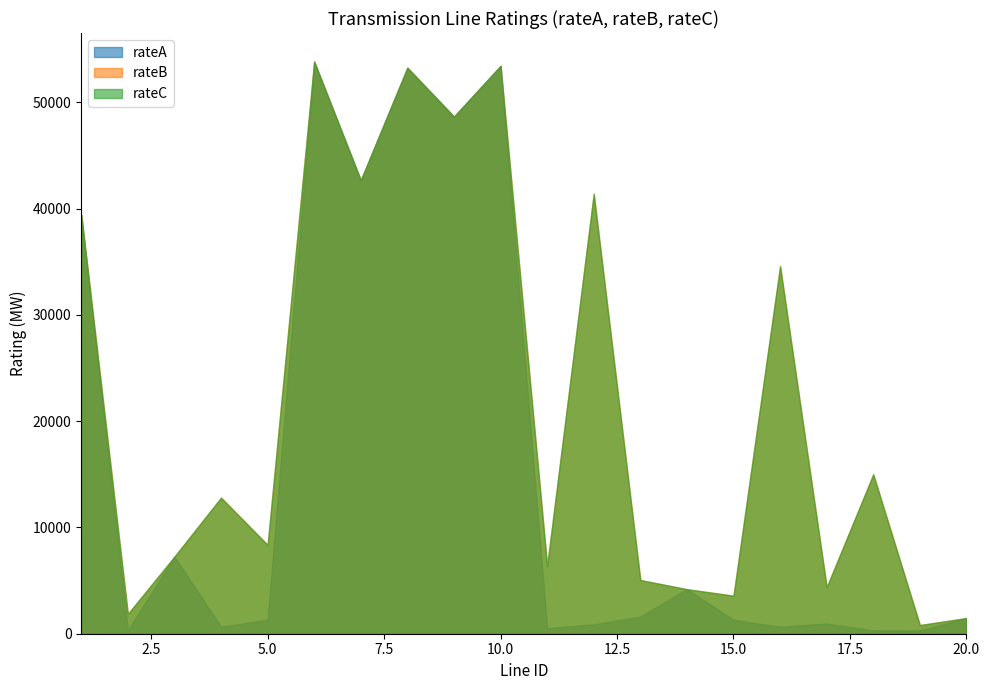

What are all the series names shown in the legend?

rateA, rateB, rateC